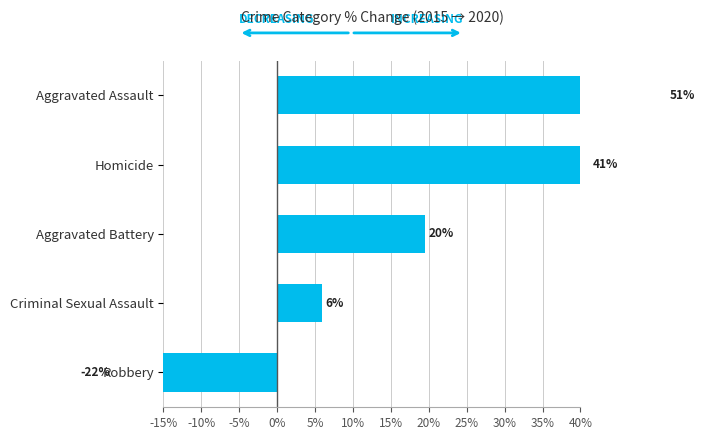

What is the average value?

19.3